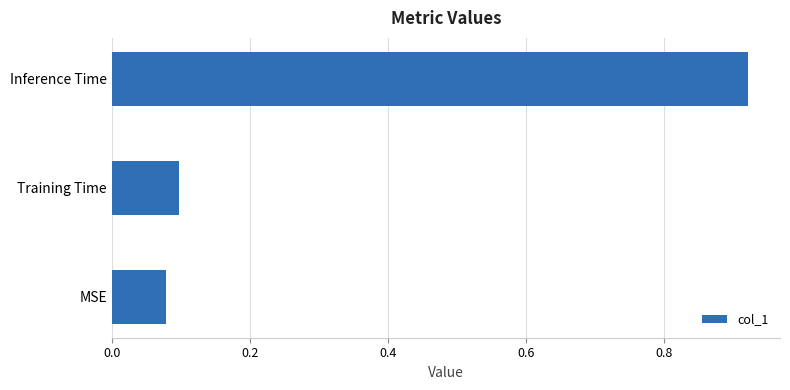

Are the bars horizontal?

Yes